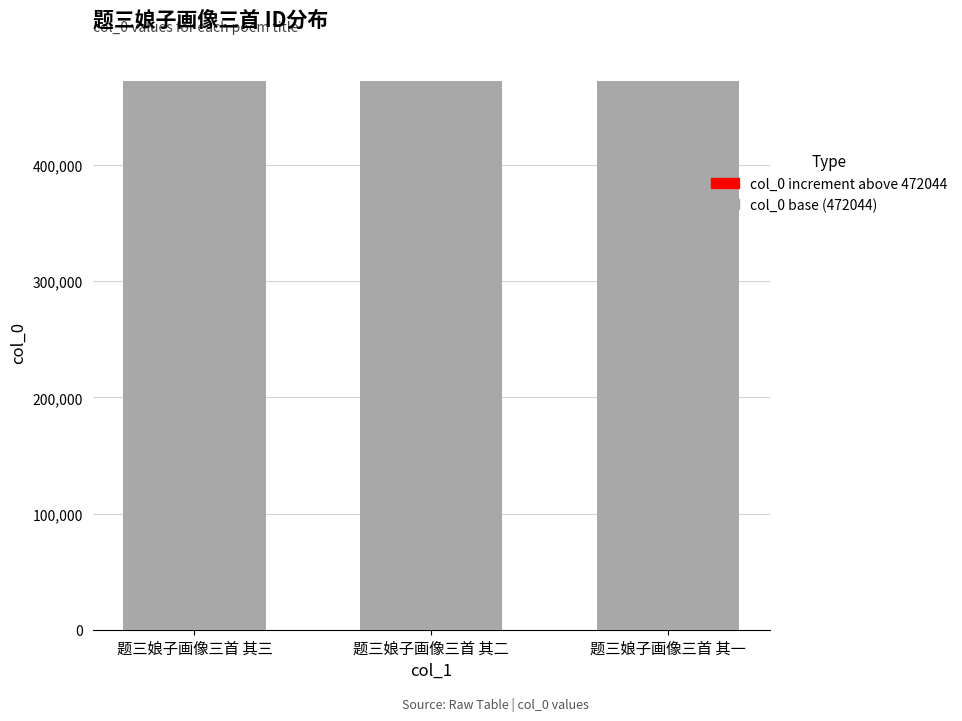

Is it true that col_0 base (472044) equals 201174 at 题三娘子画像三首 其三?

False